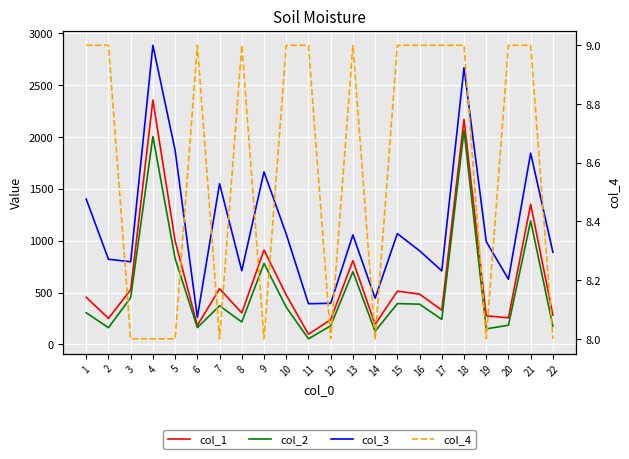

Where does the col_2 series first go above 359?

3